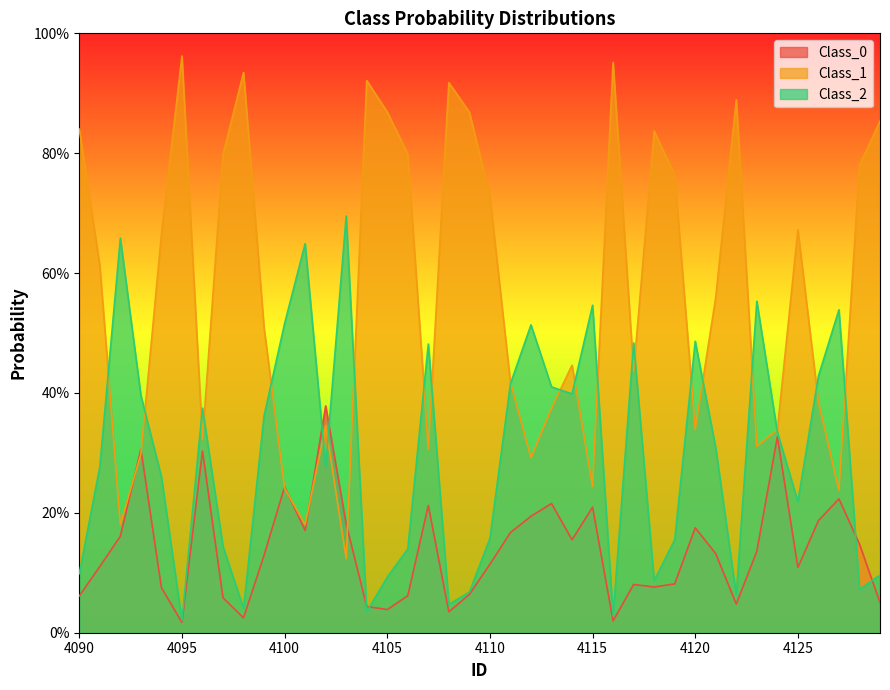

At which category is the sum across all series the highest?

4129